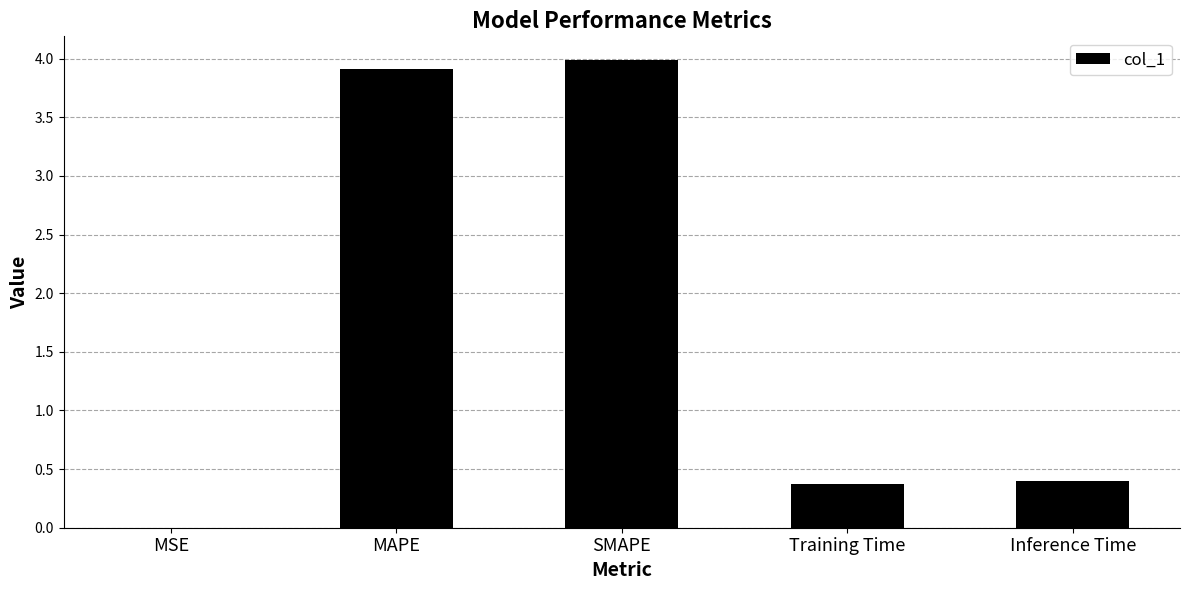

The chart shows a value of 4.0 at SMAPE. True or false?

True